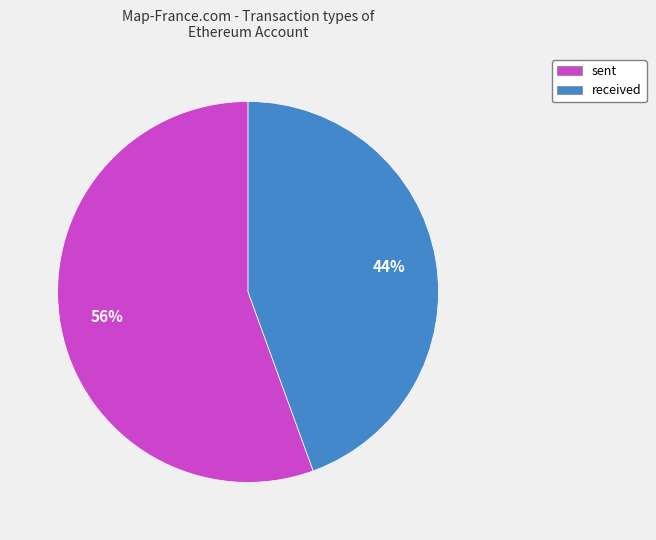

Is there a majority slice in this chart?

Yes